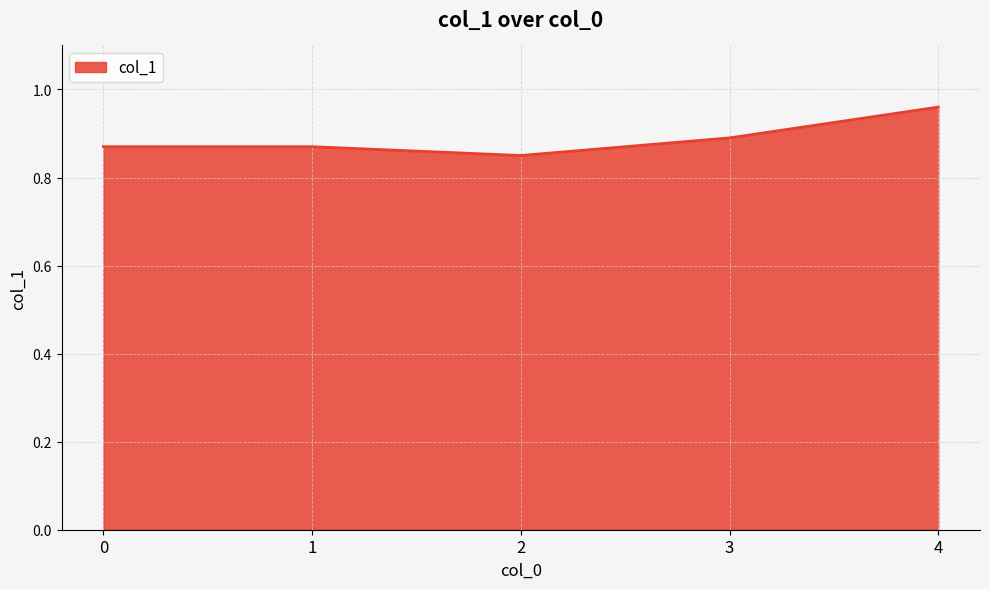

How many values are between 0 and 1?

5